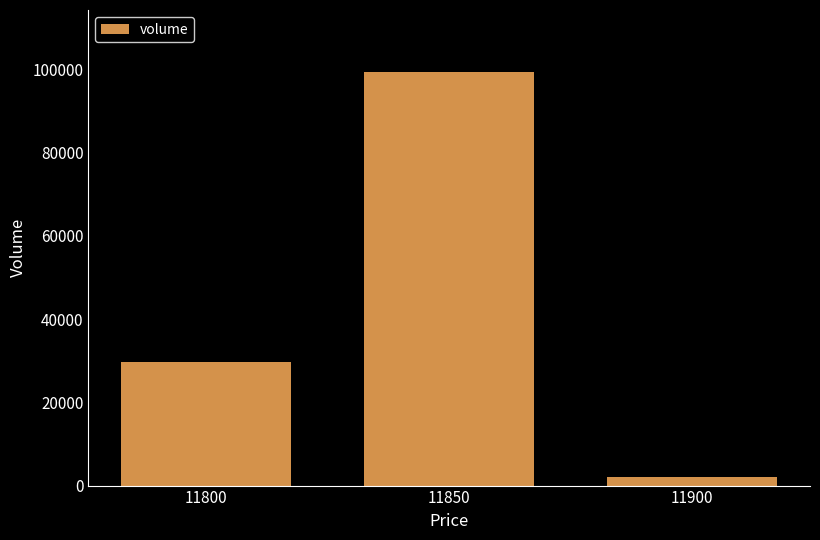

At which category does the chart reach its peak across all series?

11850